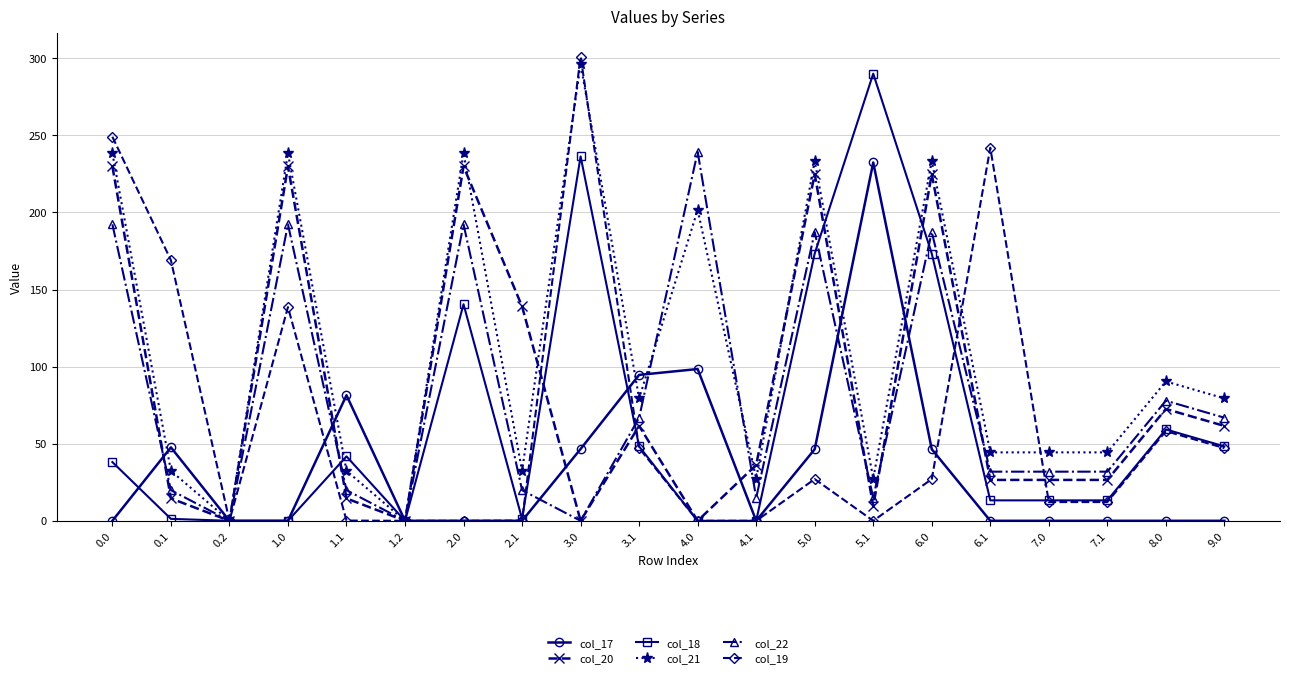

True or false: col_17 has a value of 25.4 at 3.0.

False